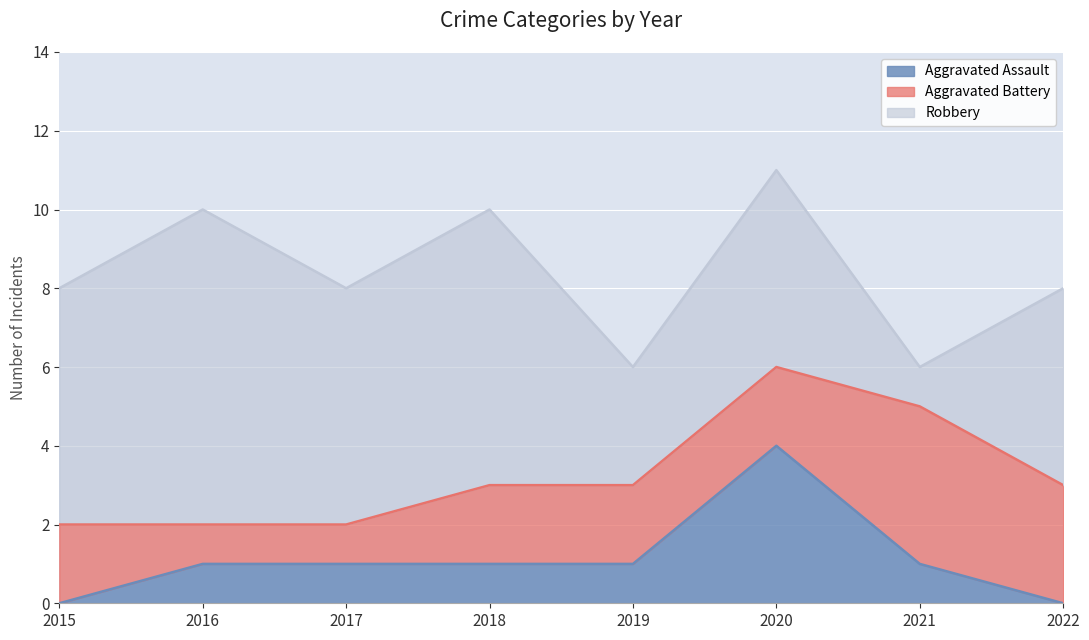

What is the difference between the maximum and minimum values in the Aggravated Assault series?

4